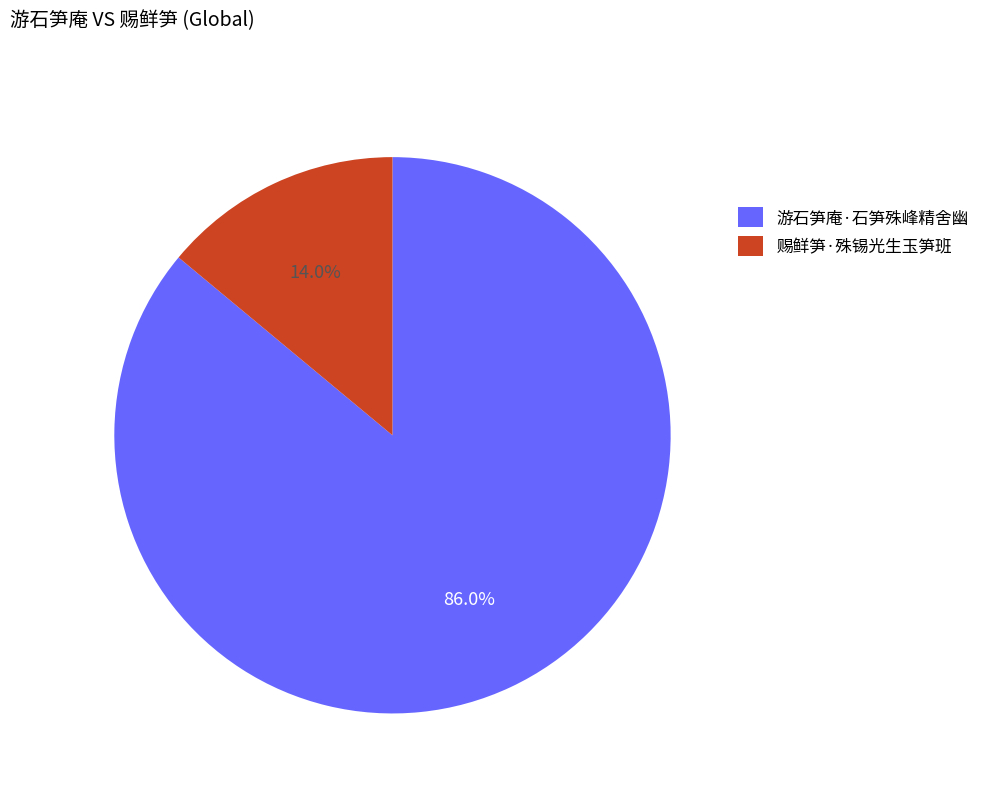

What percentage is the 赐鲜笋·殊锡光生玉笋班 slice, to the nearest percent?

14%